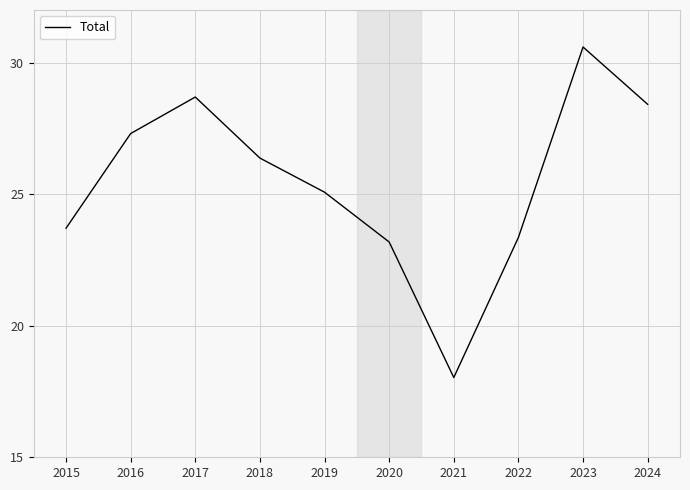

Reading left to right, what are all the values shown in this chart?

23706	27304	28692	26372	25075	23182	18031	23358	30593	28414